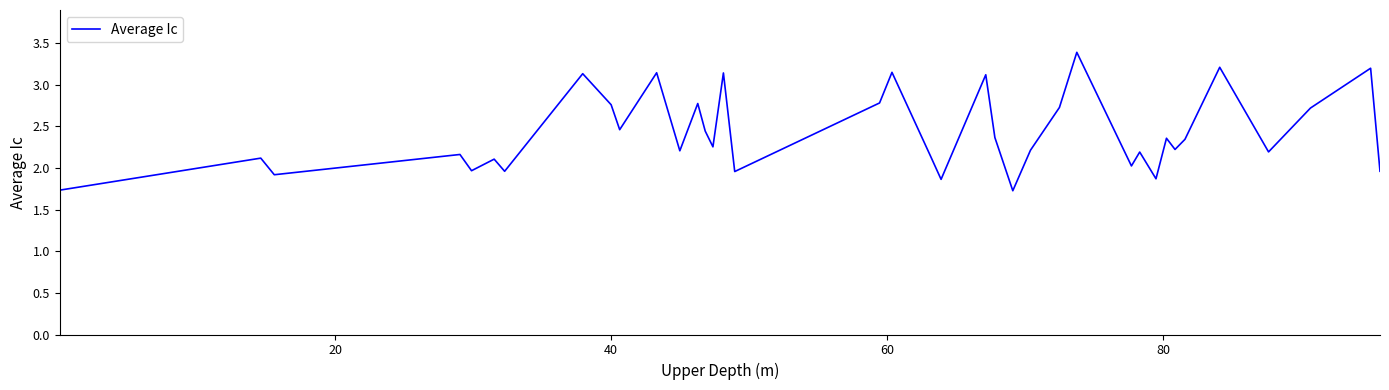

What is the difference between the second highest and second lowest values?

1.5